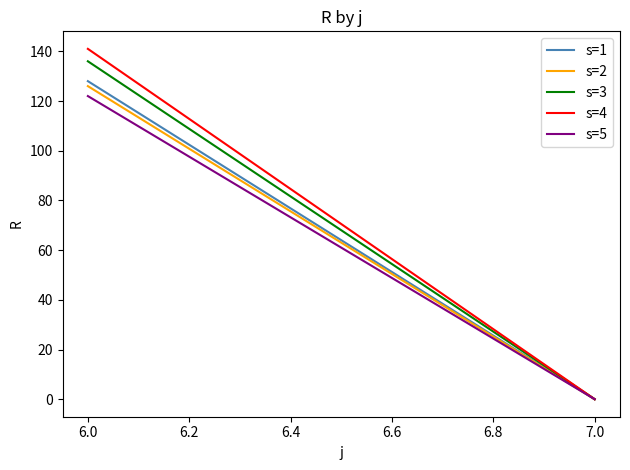

What are all the series names shown in the legend?

s=1, s=2, s=3, s=4, s=5